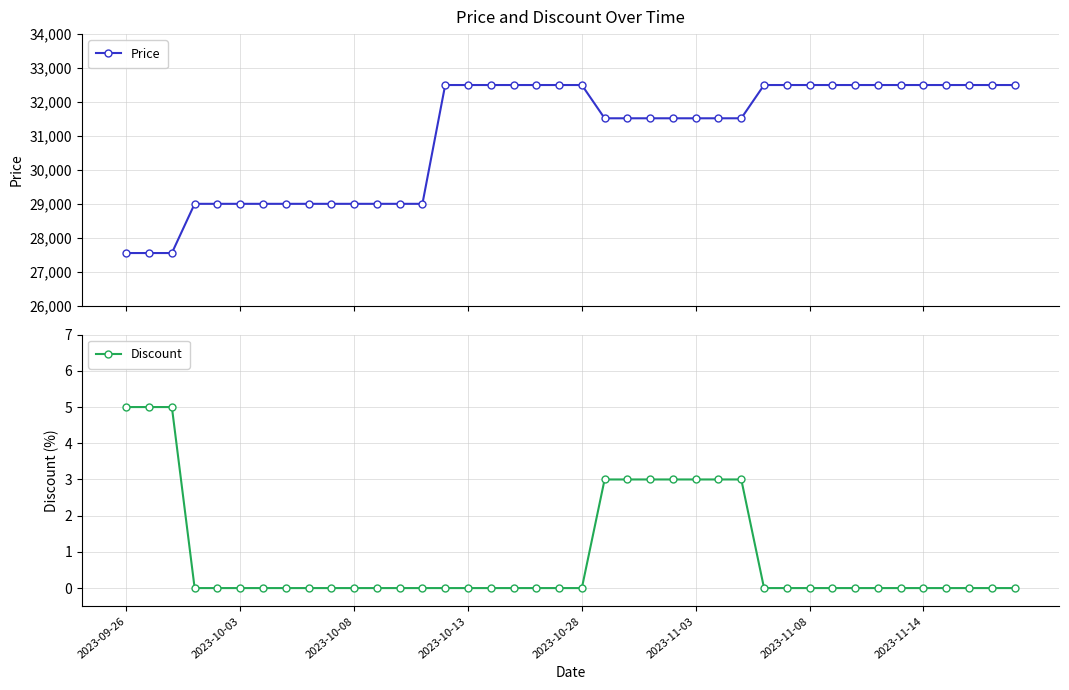

What is the maximum value shown in the chart?

32500